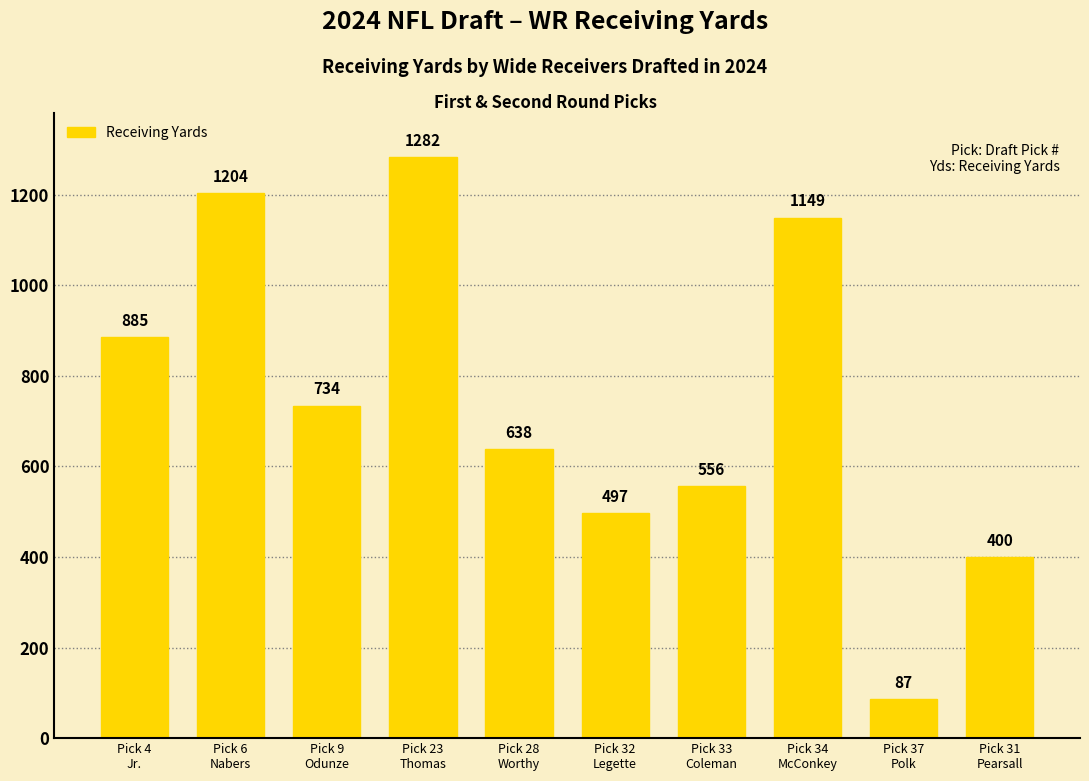

Where does the data first go above 734?

Pick 4
Jr.